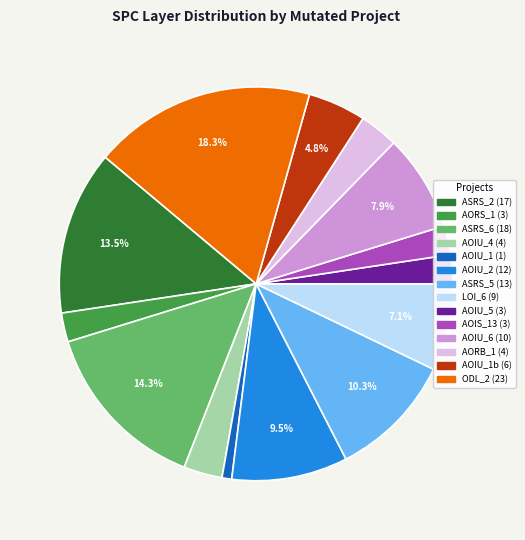

Does any single category account for the majority?

No